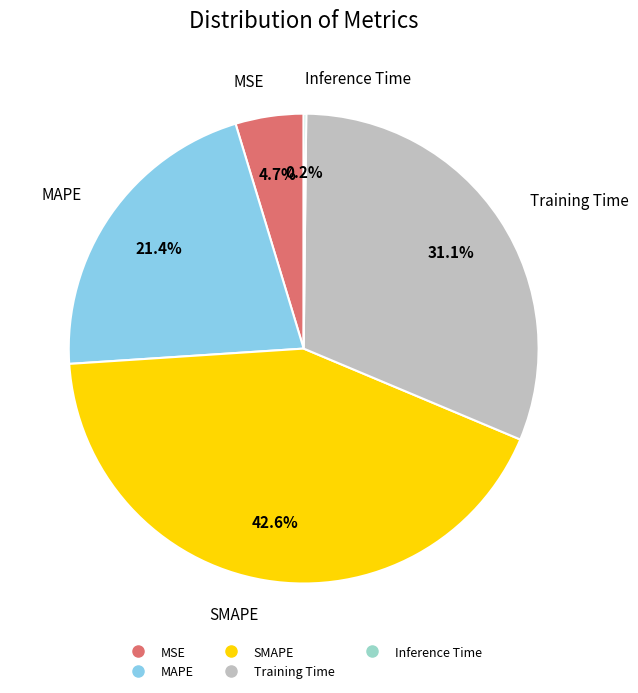

Does any single category account for the majority?

No